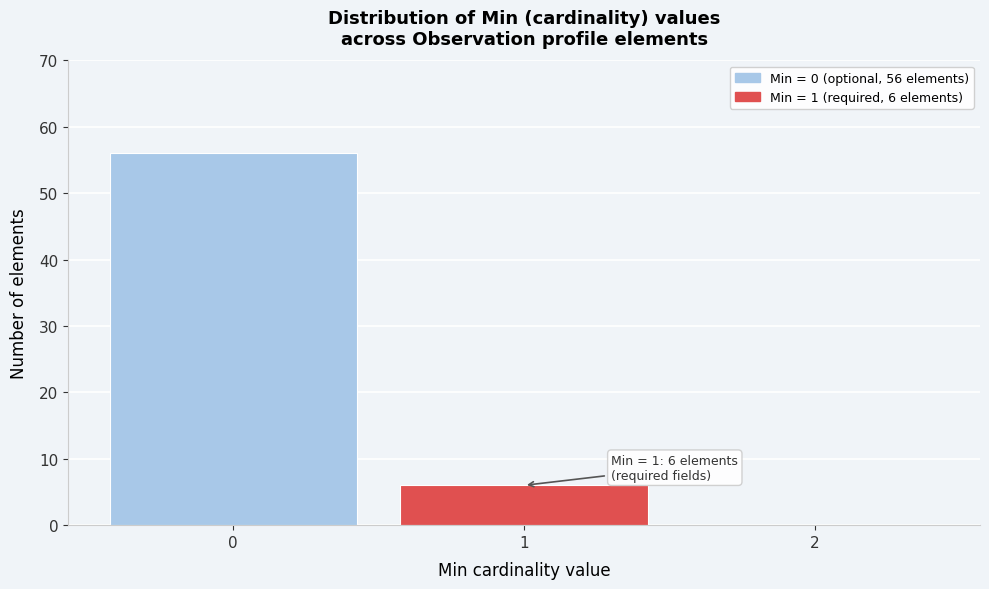

Reading right to left, extract all data points from this chart.

2=0	1=6	0=56